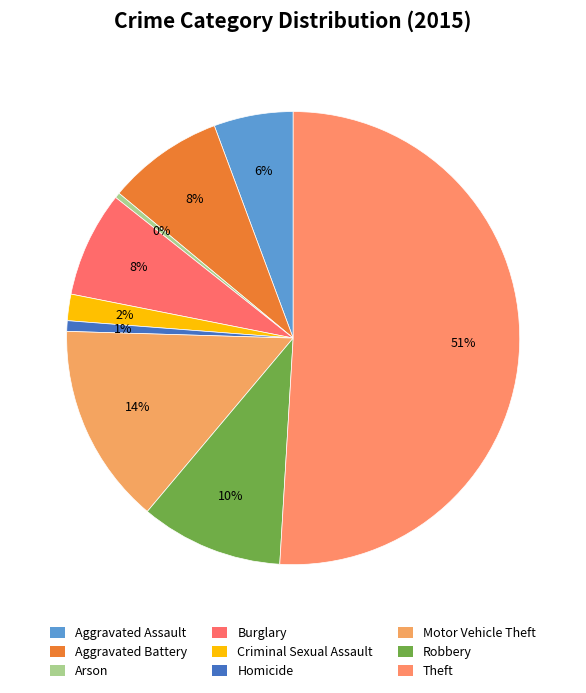

What portion of the pie excludes Criminal Sexual Assault?

98.1%